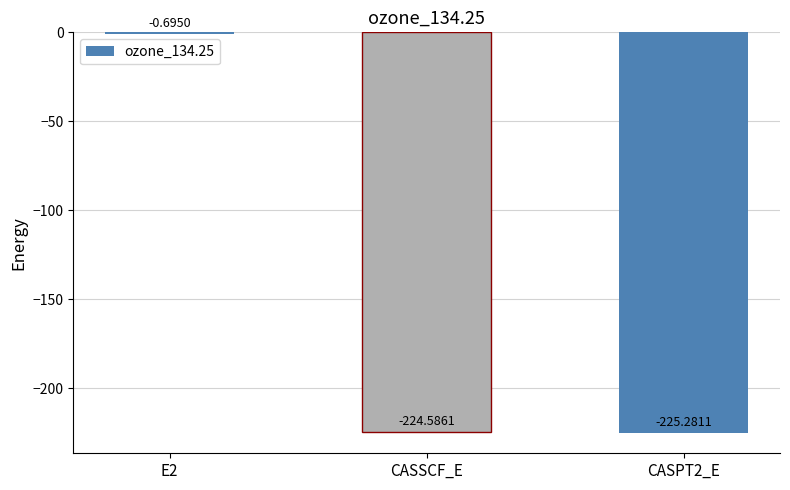

What is the sum of all values?

-450.6